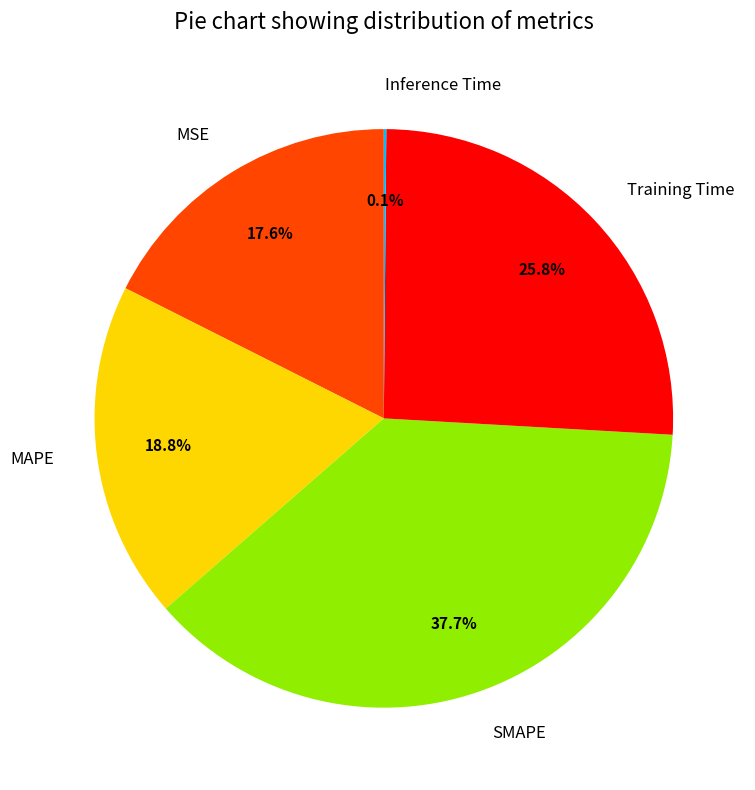

To the nearest percent, what is the difference between the SMAPE and Training Time slice percentages?

12%